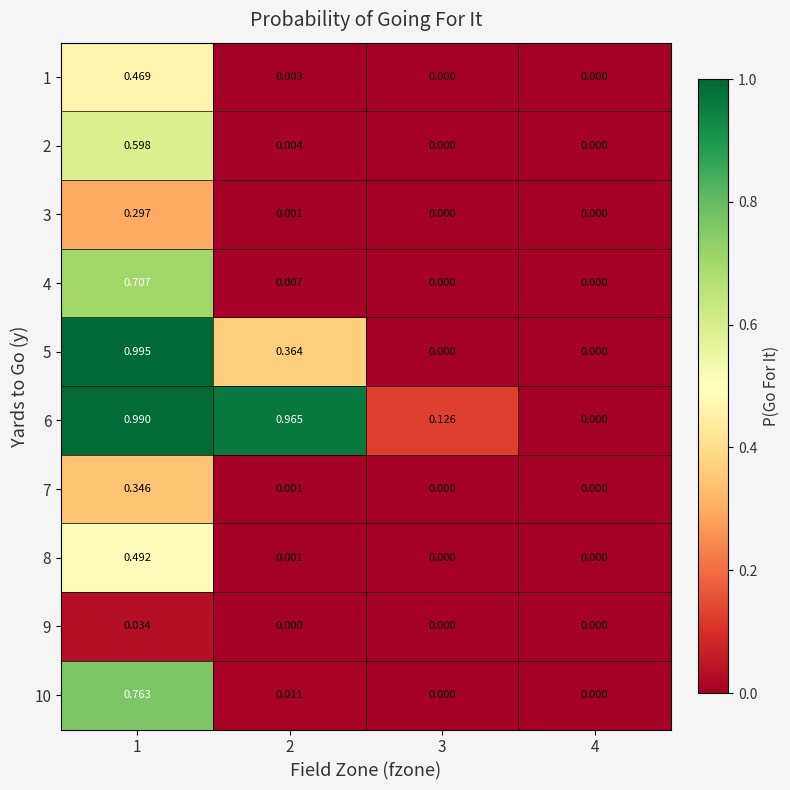

Is the value of 2 at 2 greater than the value of 6 at 1?

No